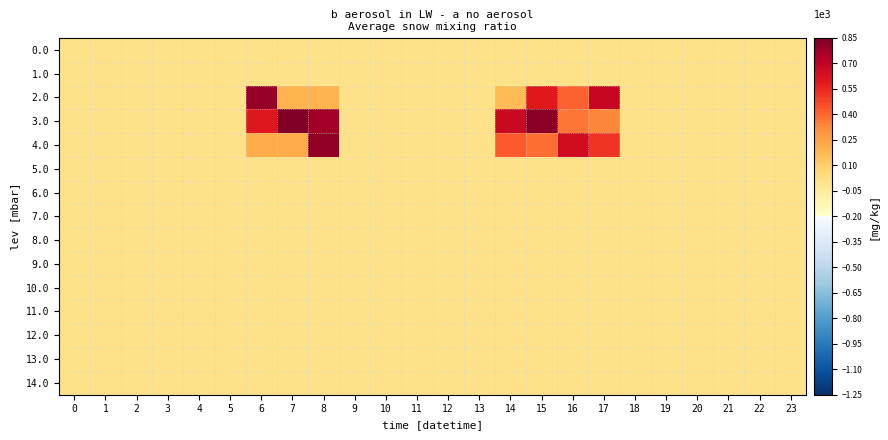

Reading left to right, transcribe all the data shown in this chart.

0.0: 0=0.0	1=0.0	2=0.0	3=0.0	4=0.0	5=0.0	6=0.0	7=0.0	8=0.0	9=0.0	10=0.0	11=0.0	12=0.0	13=0.0	14=0.0	15=0.0	16=0.0	17=0.0	18=0.0	19=0.0	20=0.0	21=0.0	22=0.0	23=0.0
1.0: 0=0.0	1=0.0	2=0.0	3=0.0	4=0.0	5=0.0	6=0.0	7=0.0	8=0.0	9=0.0	10=0.0	11=0.0	12=0.0	13=0.0	14=0.0	15=0.0	16=0.0	17=0.0	18=0.0	19=0.0	20=0.0	21=0.0	22=0.0	23=0.0
2.0: 0=0.0	1=0.0	2=0.0	3=0.0	4=0.0	5=0.0	6=0.8	7=0.2	8=0.2	9=0.0	10=0.0	11=0.0	12=0.0	13=0.0	14=0.2	15=0.6	16=0.4	17=0.7	18=0.0	19=0.0	20=0.0	21=0.0	22=0.0	23=0.0
3.0: 0=0.0	1=0.0	2=0.0	3=0.0	4=0.0	5=0.0	6=0.6	7=0.8	8=0.8	9=0.0	10=0.0	11=0.0	12=0.0	13=0.0	14=0.7	15=0.8	16=0.4	17=0.3	18=0.0	19=0.0	20=0.0	21=0.0	22=0.0	23=0.0
4.0: 0=0.0	1=0.0	2=0.0	3=0.0	4=0.0	5=0.0	6=0.2	7=0.2	8=0.8	9=0.0	10=0.0	11=0.0	12=0.0	13=0.0	14=0.4	15=0.4	16=0.6	17=0.5	18=0.0	19=0.0	20=0.0	21=0.0	22=0.0	23=0.0
5.0: 0=0.0	1=0.0	2=0.0	3=0.0	4=0.0	5=0.0	6=0.0	7=0.0	8=0.0	9=0.0	10=0.0	11=0.0	12=0.0	13=0.0	14=0.0	15=0.0	16=0.0	17=0.0	18=0.0	19=0.0	20=0.0	21=0.0	22=0.0	23=0.0
6.0: 0=0.0	1=0.0	2=0.0	3=0.0	4=0.0	5=0.0	6=0.0	7=0.0	8=0.0	9=0.0	10=0.0	11=0.0	12=0.0	13=0.0	14=0.0	15=0.0	16=0.0	17=0.0	18=0.0	19=0.0	20=0.0	21=0.0	22=0.0	23=0.0
7.0: 0=0.0	1=0.0	2=0.0	3=0.0	4=0.0	5=0.0	6=0.0	7=0.0	8=0.0	9=0.0	10=0.0	11=0.0	12=0.0	13=0.0	14=0.0	15=0.0	16=0.0	17=0.0	18=0.0	19=0.0	20=0.0	21=0.0	22=0.0	23=0.0
8.0: 0=0.0	1=0.0	2=0.0	3=0.0	4=0.0	5=0.0	6=0.0	7=0.0	8=0.0	9=0.0	10=0.0	11=0.0	12=0.0	13=0.0	14=0.0	15=0.0	16=0.0	17=0.0	18=0.0	19=0.0	20=0.0	21=0.0	22=0.0	23=0.0
9.0: 0=0.0	1=0.0	2=0.0	3=0.0	4=0.0	5=0.0	6=0.0	7=0.0	8=0.0	9=0.0	10=0.0	11=0.0	12=0.0	13=0.0	14=0.0	15=0.0	16=0.0	17=0.0	18=0.0	19=0.0	20=0.0	21=0.0	22=0.0	23=0.0
10.0: 0=0.0	1=0.0	2=0.0	3=0.0	4=0.0	5=0.0	6=0.0	7=0.0	8=0.0	9=0.0	10=0.0	11=0.0	12=0.0	13=0.0	14=0.0	15=0.0	16=0.0	17=0.0	18=0.0	19=0.0	20=0.0	21=0.0	22=0.0	23=0.0
11.0: 0=0.0	1=0.0	2=0.0	3=0.0	4=0.0	5=0.0	6=0.0	7=0.0	8=0.0	9=0.0	10=0.0	11=0.0	12=0.0	13=0.0	14=0.0	15=0.0	16=0.0	17=0.0	18=0.0	19=0.0	20=0.0	21=0.0	22=0.0	23=0.0
12.0: 0=0.0	1=0.0	2=0.0	3=0.0	4=0.0	5=0.0	6=0.0	7=0.0	8=0.0	9=0.0	10=0.0	11=0.0	12=0.0	13=0.0	14=0.0	15=0.0	16=0.0	17=0.0	18=0.0	19=0.0	20=0.0	21=0.0	22=0.0	23=0.0
13.0: 0=0.0	1=0.0	2=0.0	3=0.0	4=0.0	5=0.0	6=0.0	7=0.0	8=0.0	9=0.0	10=0.0	11=0.0	12=0.0	13=0.0	14=0.0	15=0.0	16=0.0	17=0.0	18=0.0	19=0.0	20=0.0	21=0.0	22=0.0	23=0.0
14.0: 0=0.0	1=0.0	2=0.0	3=0.0	4=0.0	5=0.0	6=0.0	7=0.0	8=0.0	9=0.0	10=0.0	11=0.0	12=0.0	13=0.0	14=0.0	15=0.0	16=0.0	17=0.0	18=0.0	19=0.0	20=0.0	21=0.0	22=0.0	23=0.0